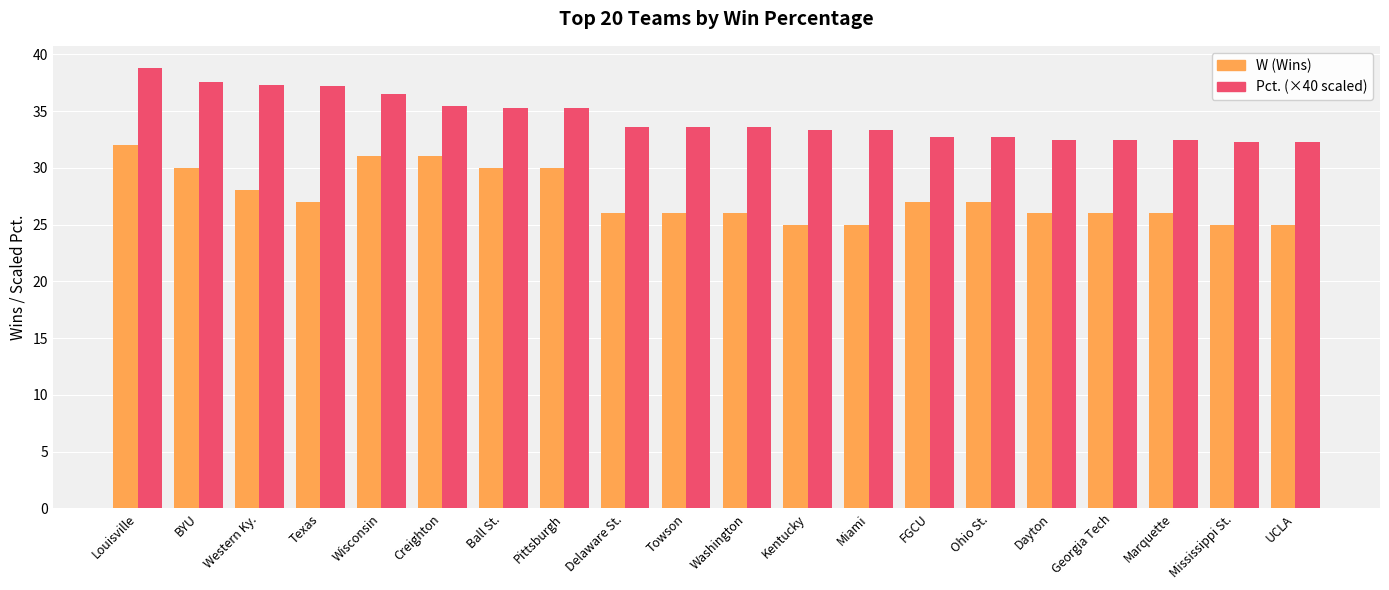

What is the difference between the highest and lowest values at Delaware St.?

7.6